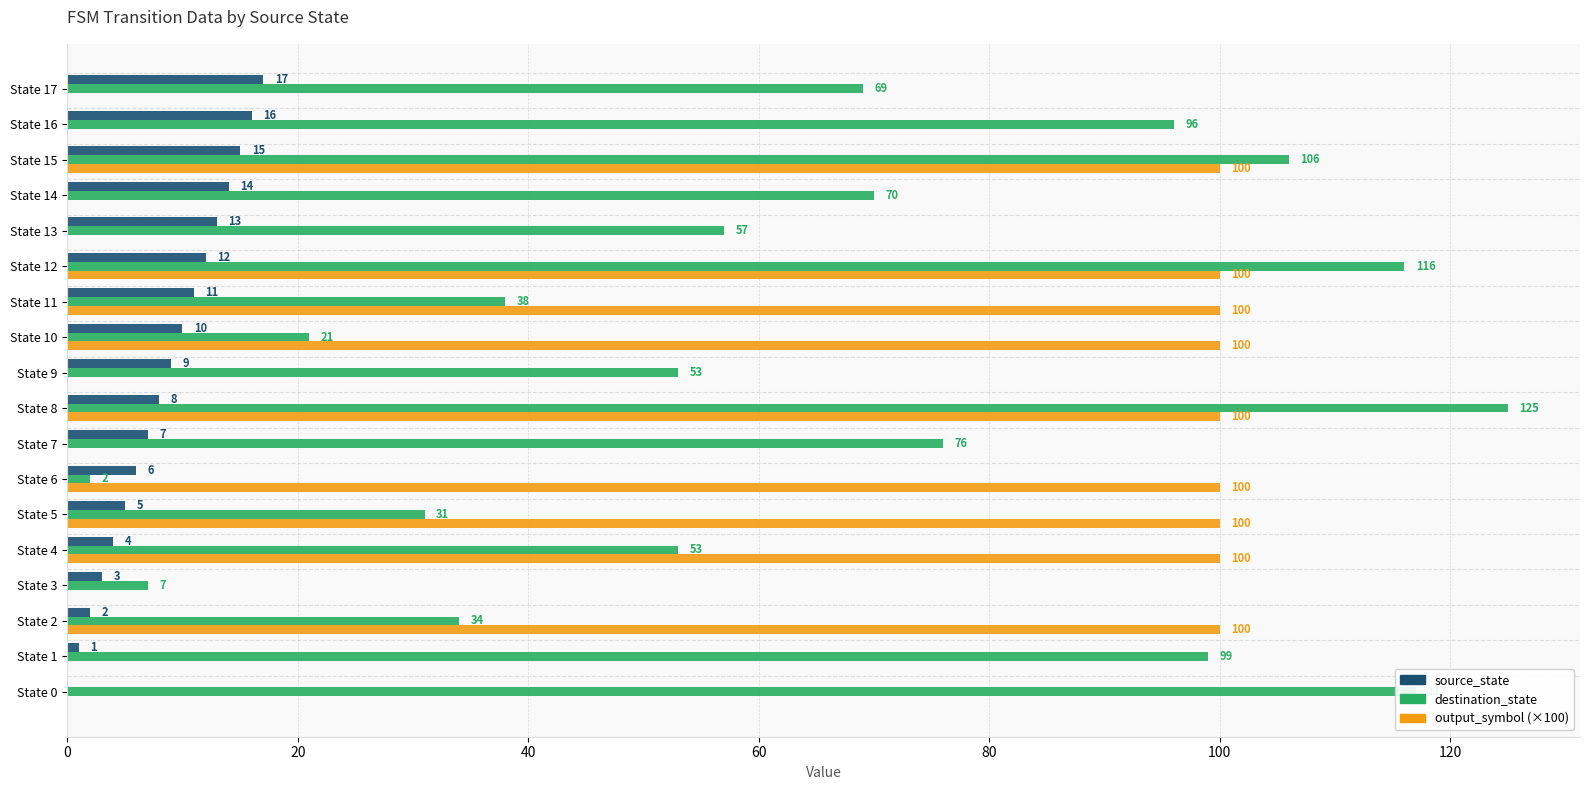

What is the total value across all series at State 14?

84